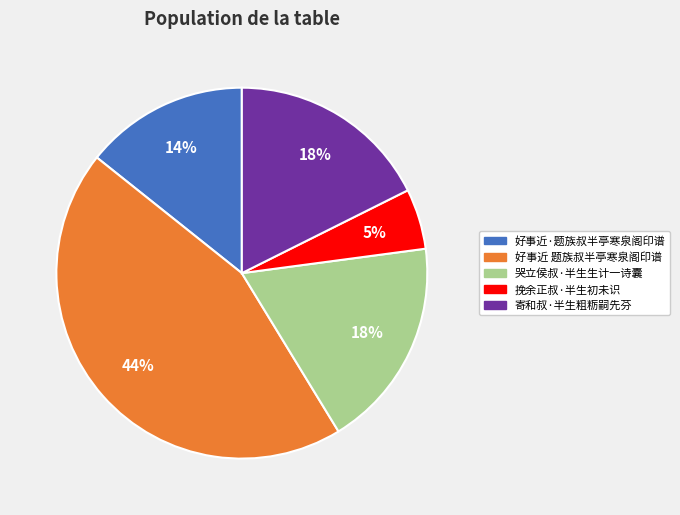

To the nearest percent, what is the combined percentage of 哭立侯叔·半生生计一诗囊 and 寄和叔·半生粗粝嗣先芬?

36%